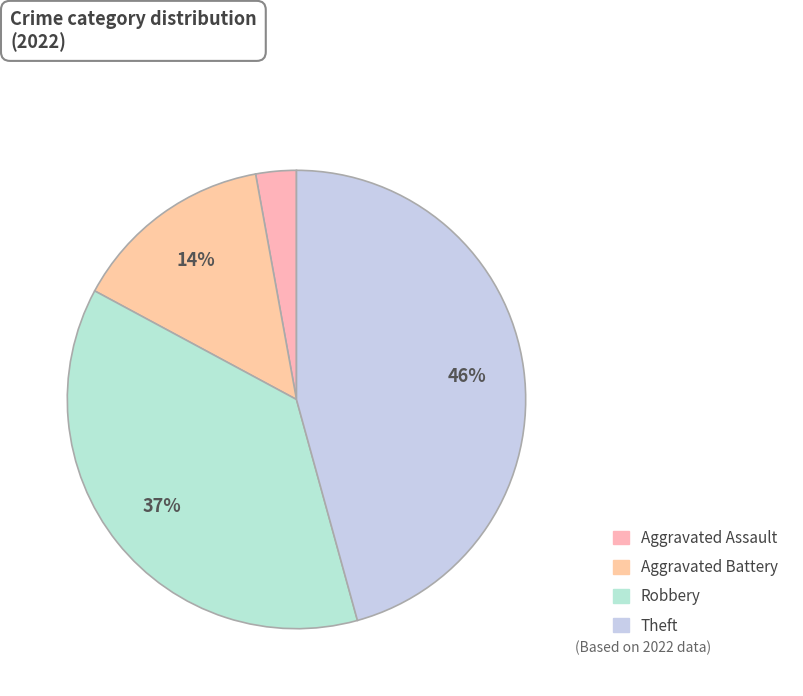

How many segments does this pie chart have?

4